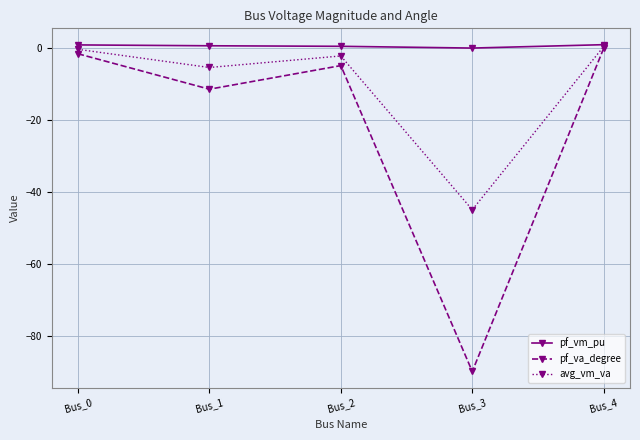

Which label corresponds to the smallest value in the chart?

Bus_3